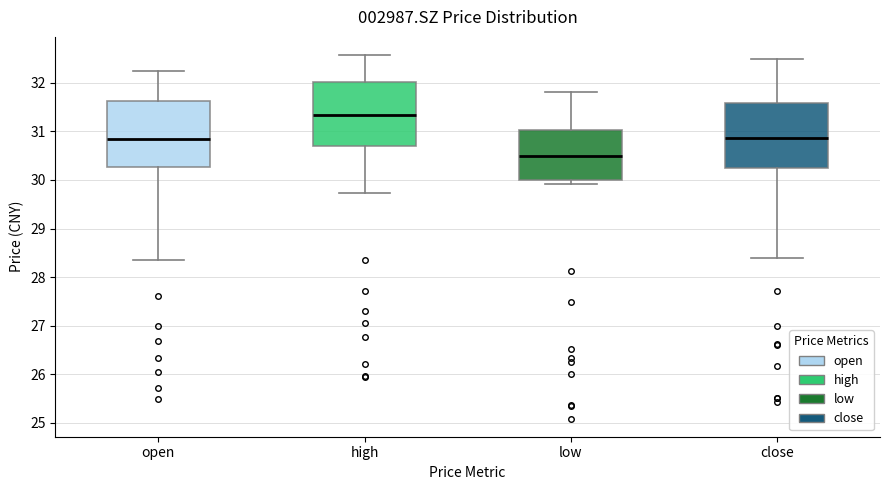

Reading left to right, read every box against the y-axis: the position of its median line, the range the box covers, and the ends of its whiskers. The values are not printed on the chart, so give them approximately, as read against the axis.

open: median 30.8, box 30.3 to 31.6, whiskers 28.4 to 32.2
high: median 31.3, box 30.7 to 32.0, whiskers 29.7 to 32.6
low: median 30.5, box 30.0 to 31.0, whiskers 29.9 to 31.8
close: median 30.9, box 30.2 to 31.6, whiskers 28.4 to 32.5